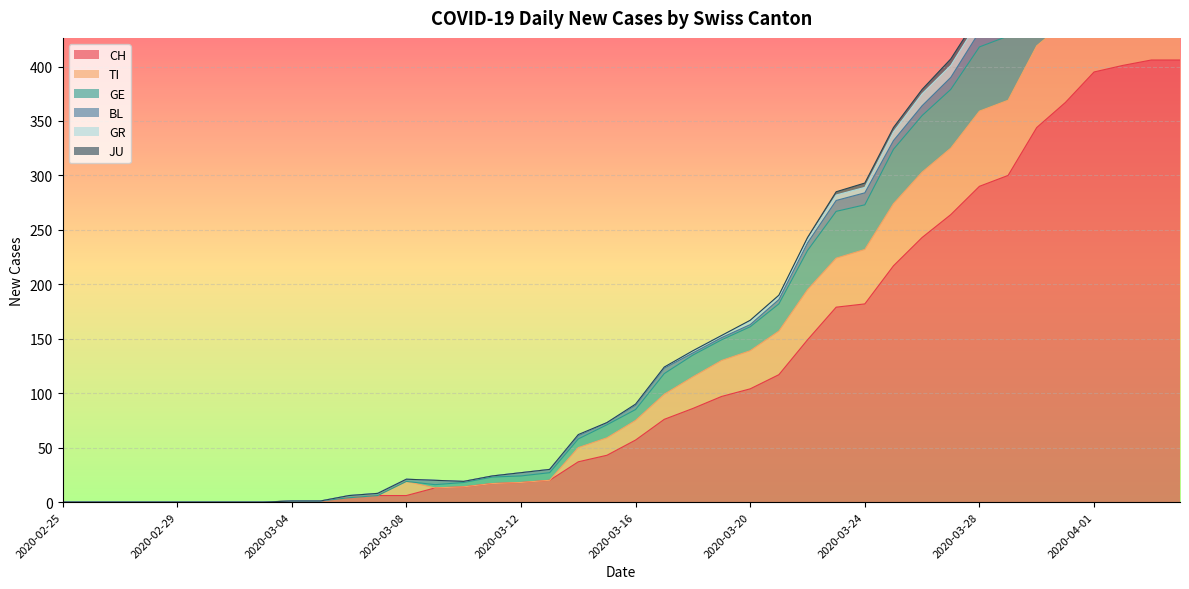

True or false: GE and CH intersect in this chart.

False